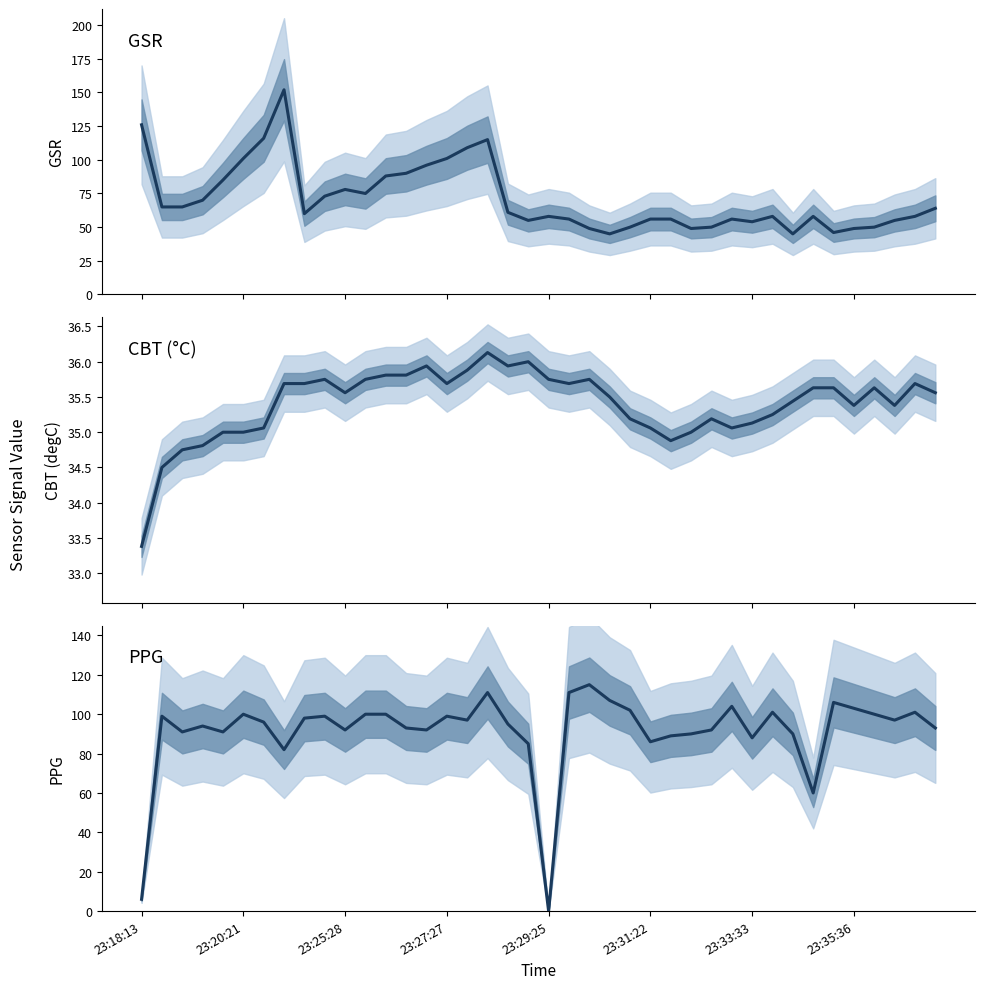

Which series ends up on top after the final intersection of PPG and GSR?

PPG